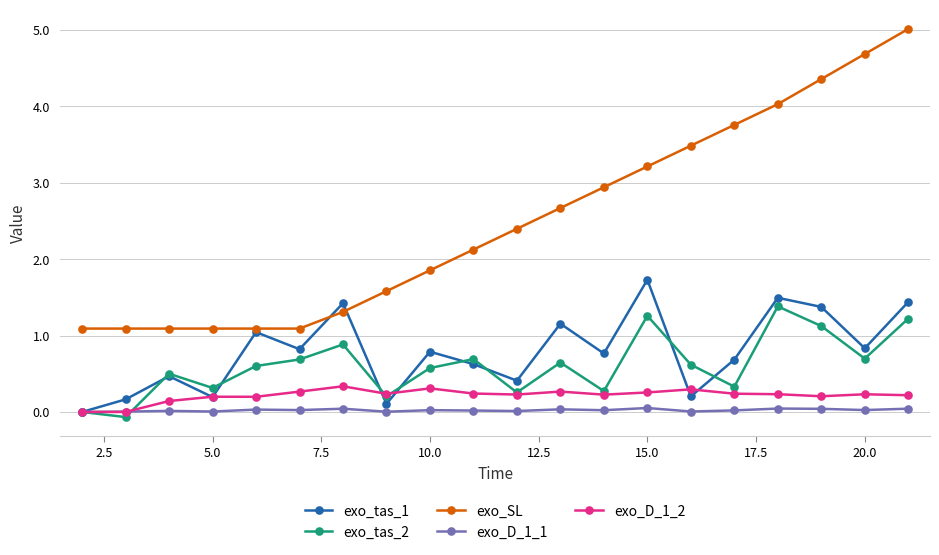

What is the lowest value of the exo_SL series?

1.1